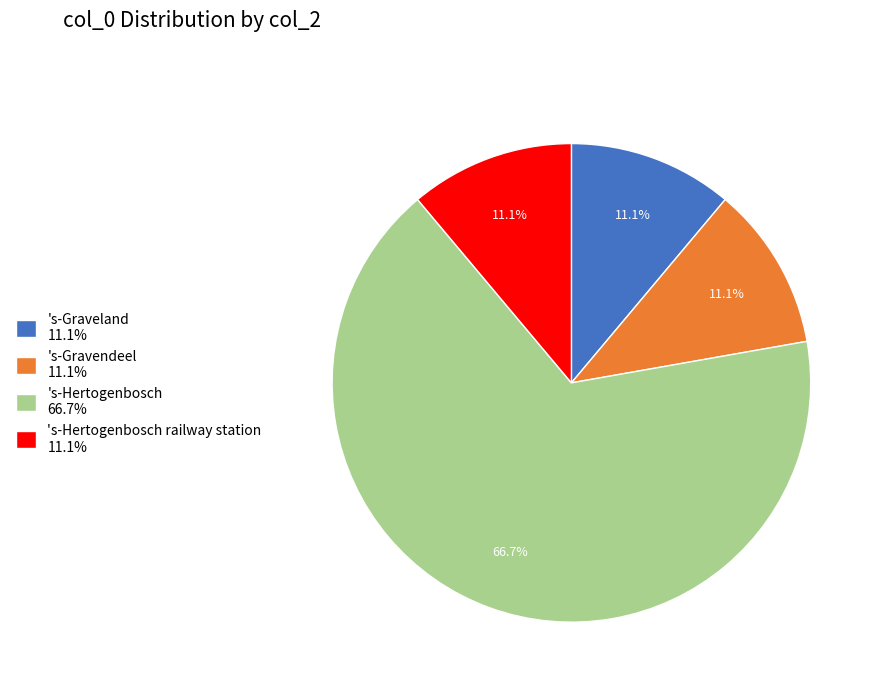

How much of the chart is everything except 's-Hertogenbosch 66.7%?

33.3%